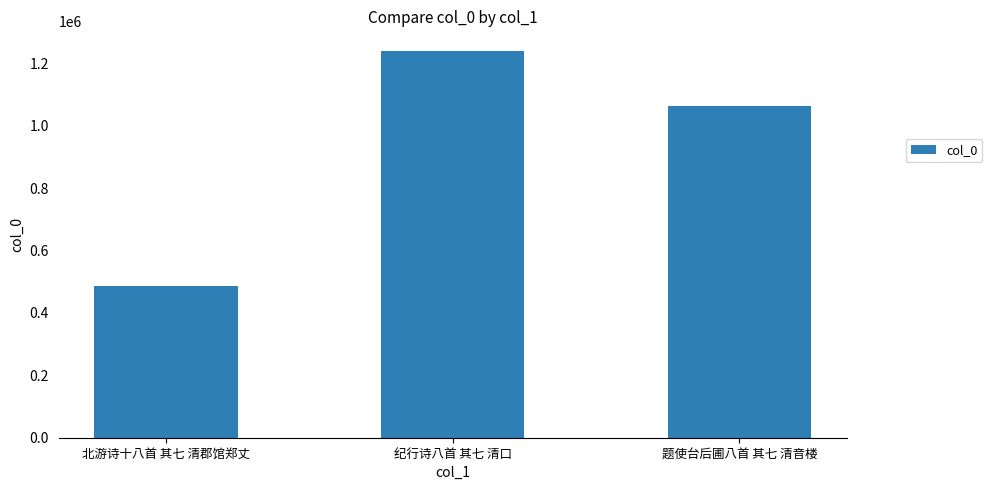

How many categories are shown in the chart?

3